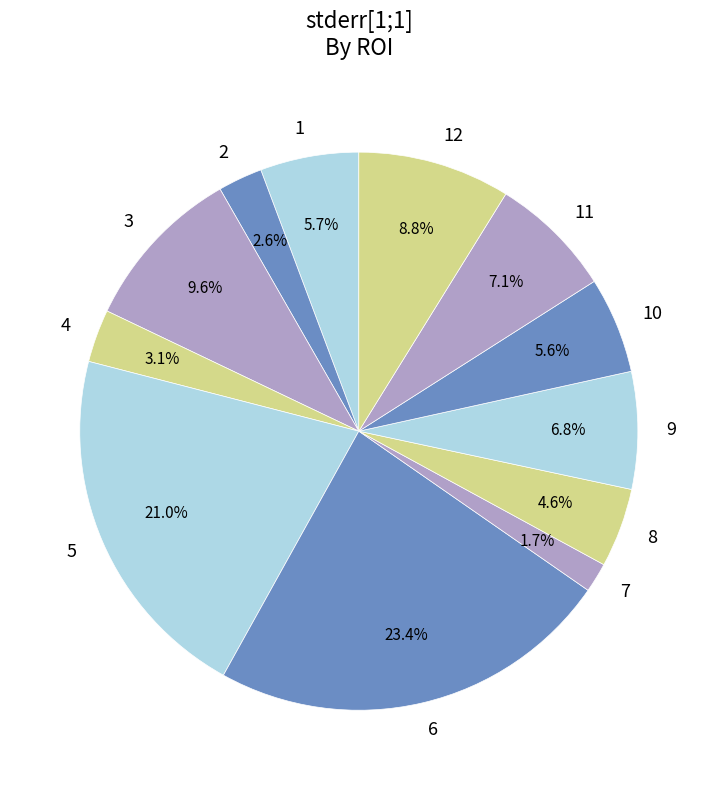

To the nearest percent, what is the average slice percentage?

8%